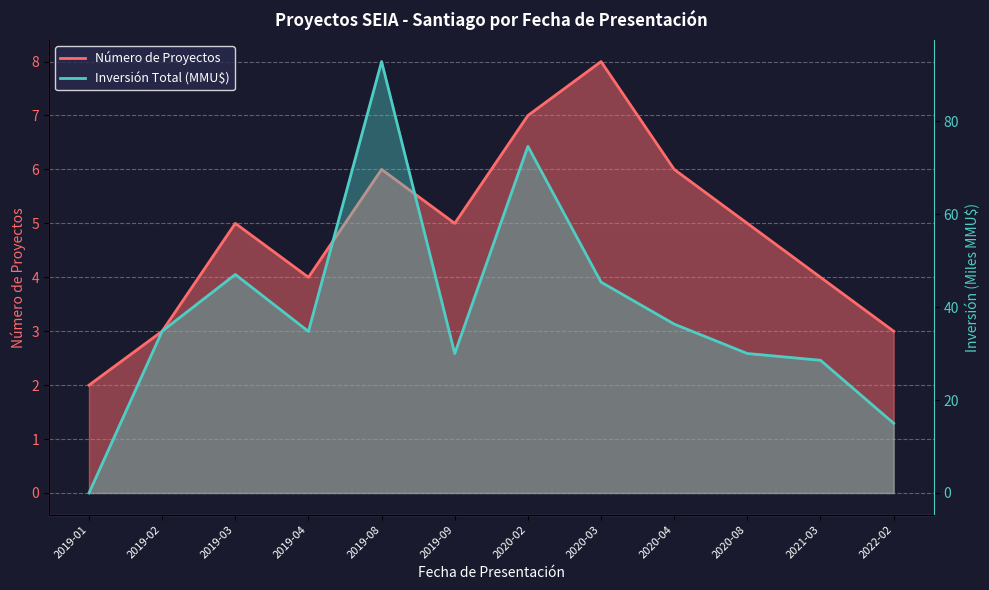

Count the number of data series in this chart.

2